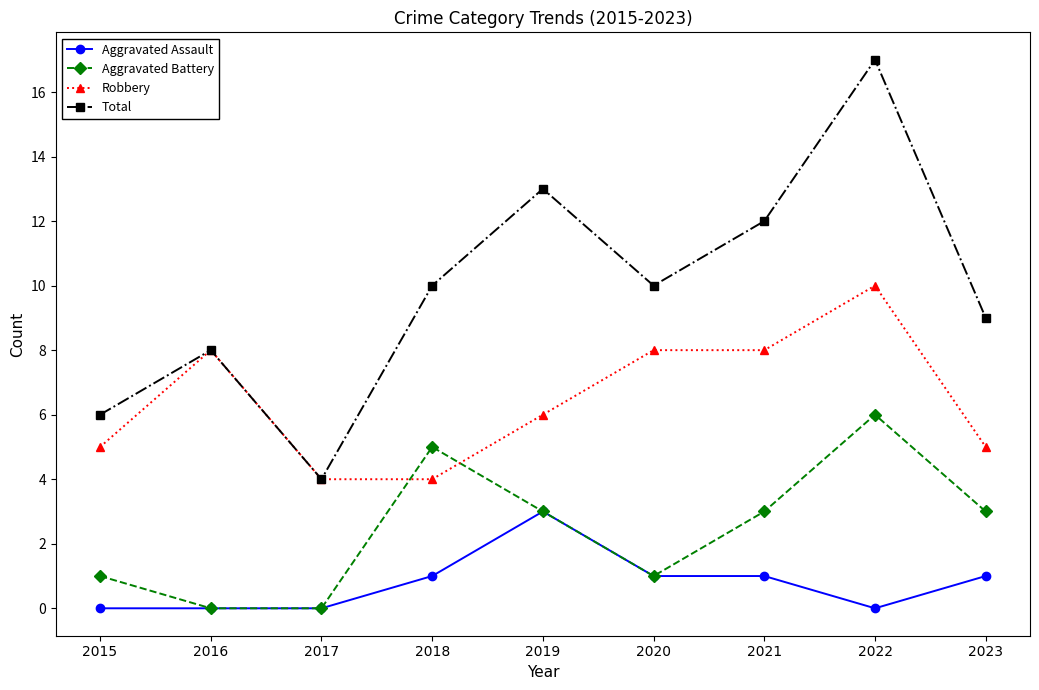

Between 2016 and 2022, which series saw the biggest shift?

Total